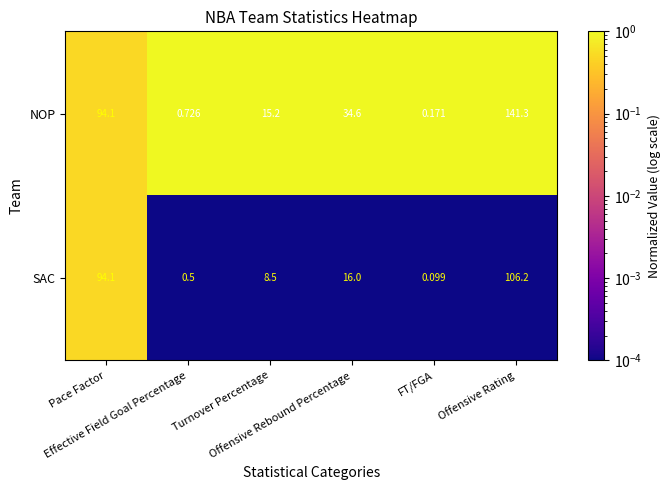

Which series has the widest spread of values?

NOP